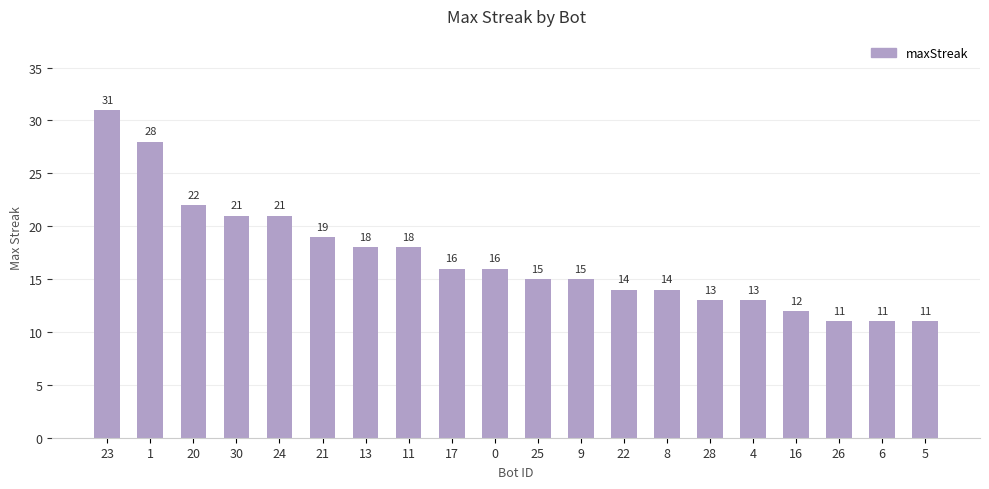

Are the bars horizontal?

No